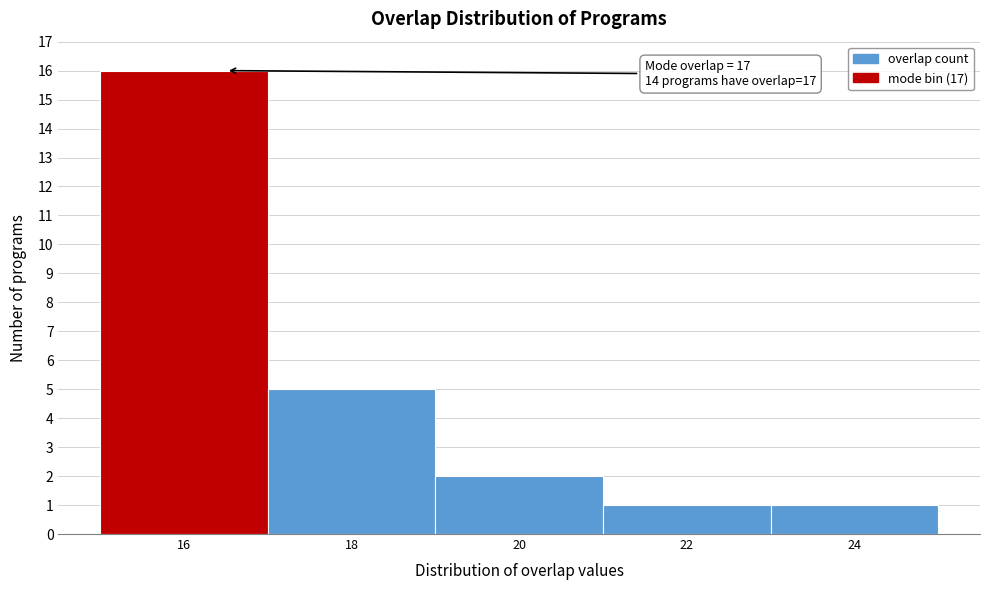

Reading left to right, what are all the values shown in this chart?

16=16	18=5	20=2	22=1	24=1